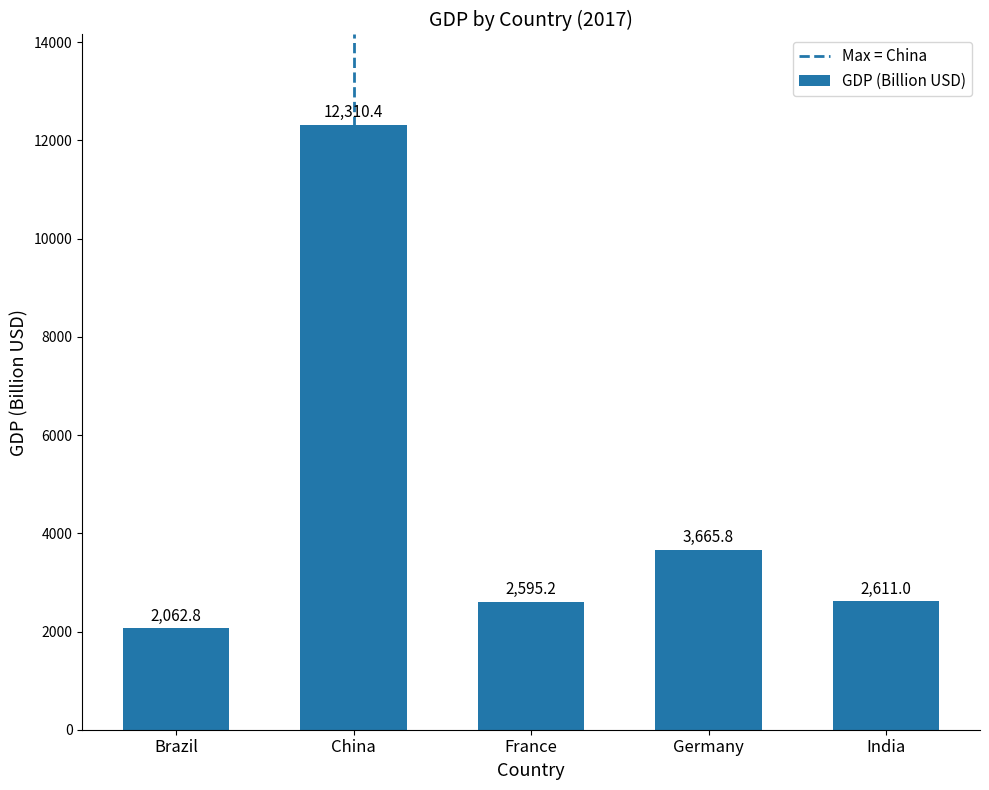

What is the difference between the maximum and minimum values?

10247.6